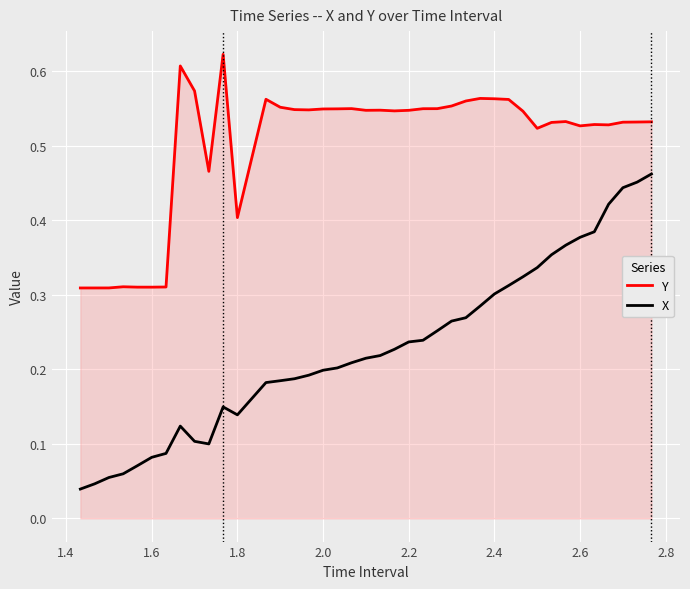

True or false: X and Y cross at least once.

False